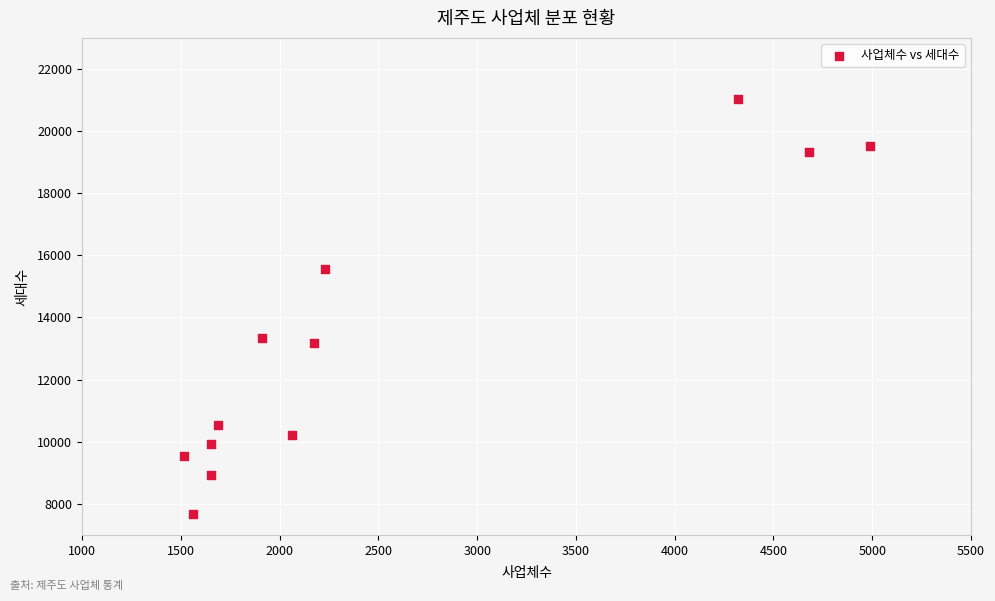

What is the average Y value?

13232